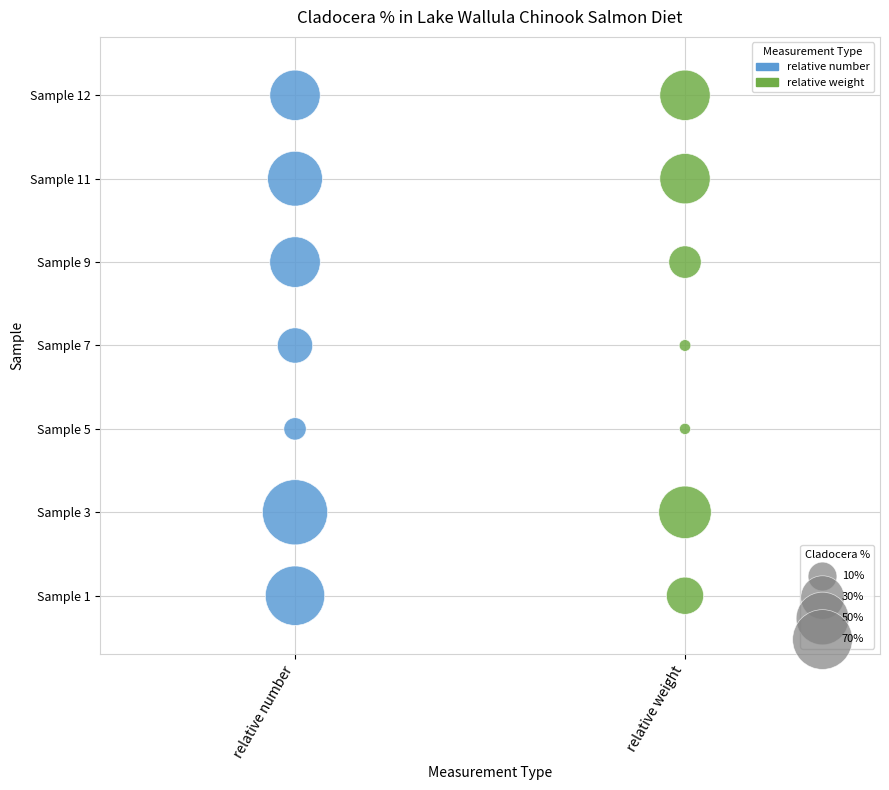

What are all the series names shown in the legend?

relative number, relative weight